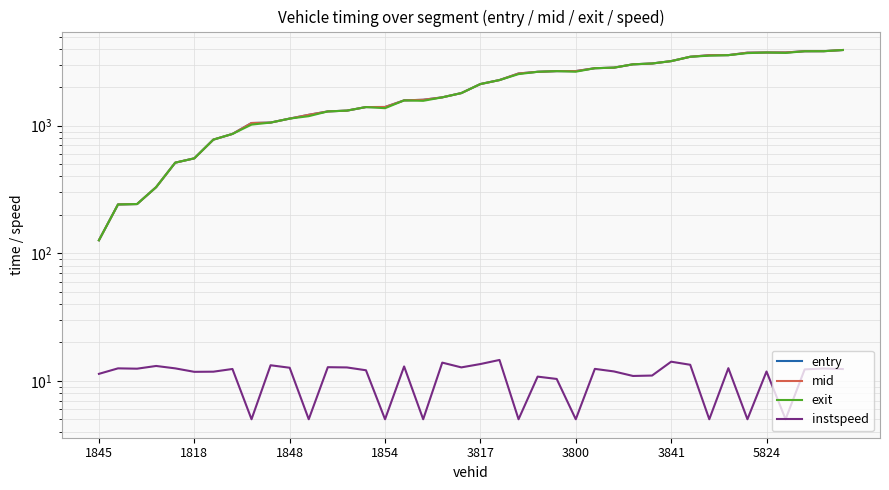

What is the difference between the maximum and minimum values in the instspeed series?

9.6